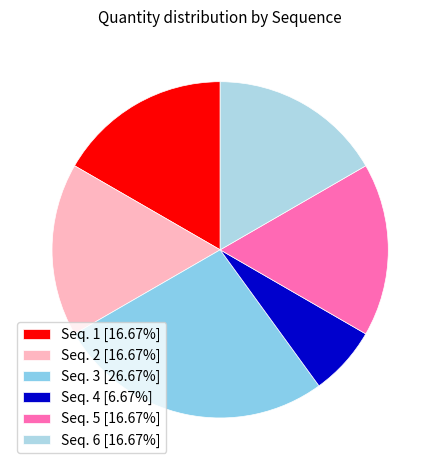

What is the largest slice in the pie chart?

Seq. 3